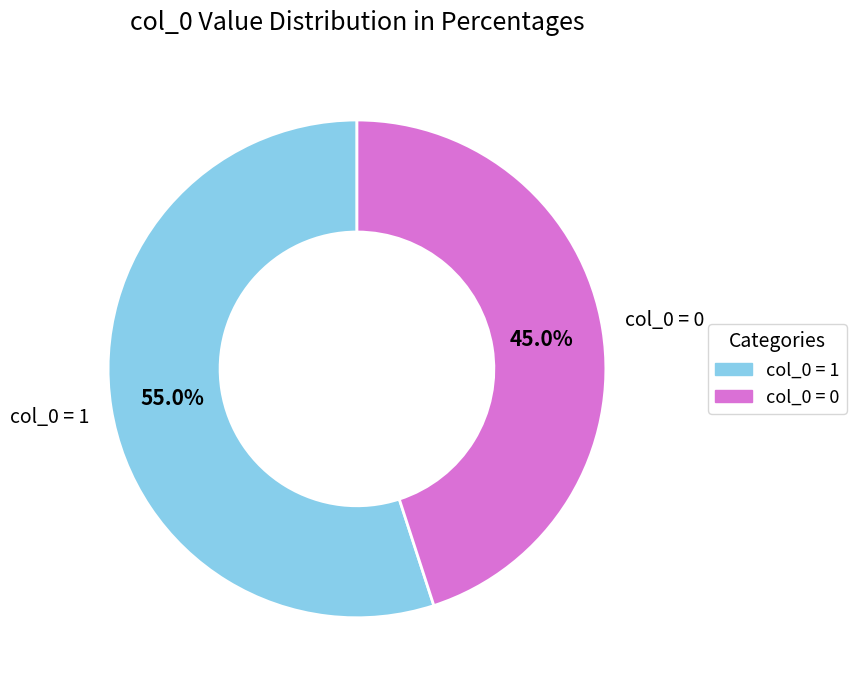

Count the number of slices in the pie.

2